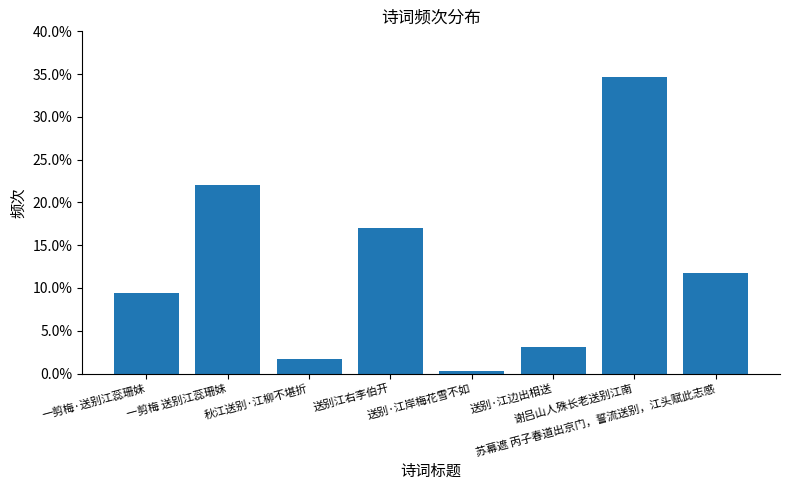

What position from the right is 送别·江边出相送?

3